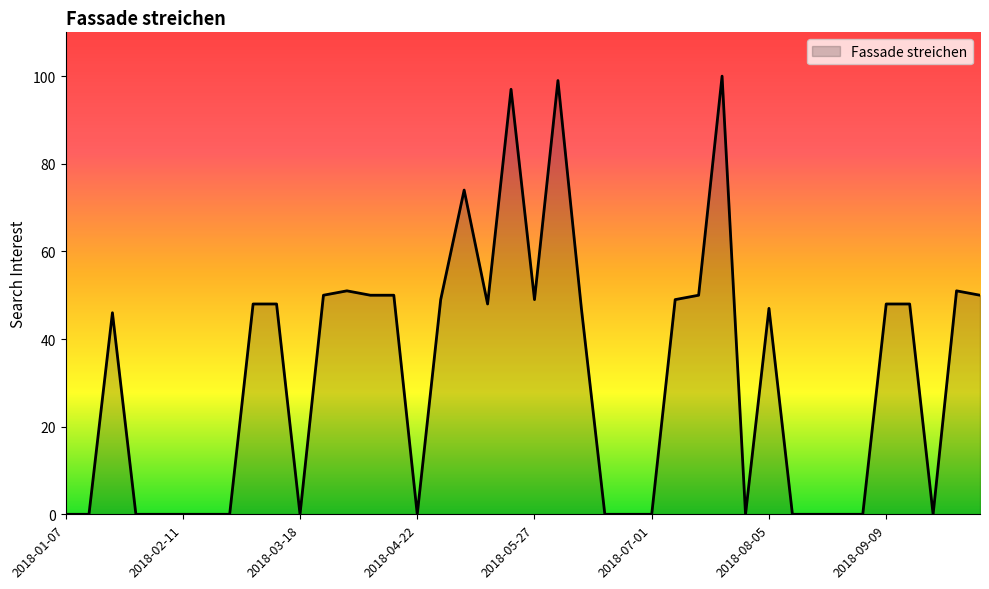

What is the maximum value shown in the chart?

100